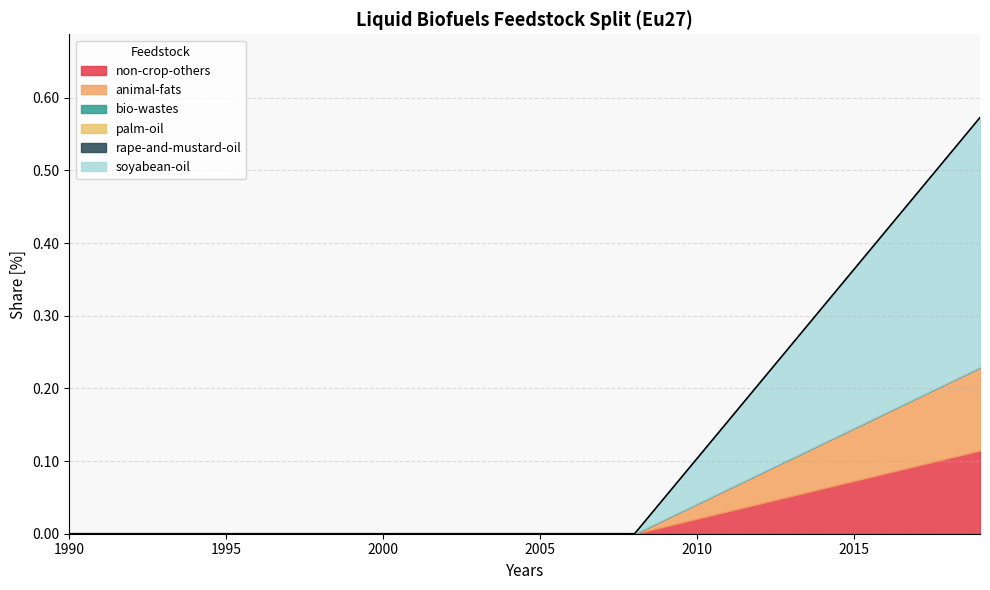

Reading left to right, what are all the values shown in this chart?

non-crop-others: 0.0	0.0	0.0	0.0	0.0	0.0	0.0	0.0	0.0	0.0	0.0	0.0	0.0	0.0	0.0	0.0	0.0	0.0	0.0	0.0	0.0	0.0	0.0	0.1	0.1	0.1	0.1	0.1	0.1	0.1
animal-fats: 0.0	0.0	0.0	0.0	0.0	0.0	0.0	0.0	0.0	0.0	0.0	0.0	0.0	0.0	0.0	0.0	0.0	0.0	0.0	0.0	0.0	0.0	0.0	0.1	0.1	0.1	0.1	0.1	0.1	0.1
bio-wastes: 0.0	0.0	0.0	0.0	0.0	0.0	0.0	0.0	0.0	0.0	0.0	0.0	0.0	0.0	0.0	0.0	0.0	0.0	0.0	0.0	0.0	0.0	0.0	0.0	0.0	0.0	0.0	0.0	0.0	0.0
palm-oil: 0.0	0.0	0.0	0.0	0.0	0.0	0.0	0.0	0.0	0.0	0.0	0.0	0.0	0.0	0.0	0.0	0.0	0.0	0.0	0.0	0.0	0.0	0.0	0.0	0.0	0.0	0.0	0.0	0.0	0.0
rape-and-mustard-oil: 0.0	0.0	0.0	0.0	0.0	0.0	0.0	0.0	0.0	0.0	0.0	0.0	0.0	0.0	0.0	0.0	0.0	0.0	0.0	0.0	0.0	0.0	0.0	0.0	0.0	0.0	0.0	0.0	0.0	0.0
soyabean-oil: 0.0	0.0	0.0	0.0	0.0	0.0	0.0	0.0	0.0	0.0	0.0	0.0	0.0	0.0	0.0	0.0	0.0	0.0	0.0	0.0	0.1	0.1	0.1	0.2	0.2	0.2	0.2	0.3	0.3	0.3